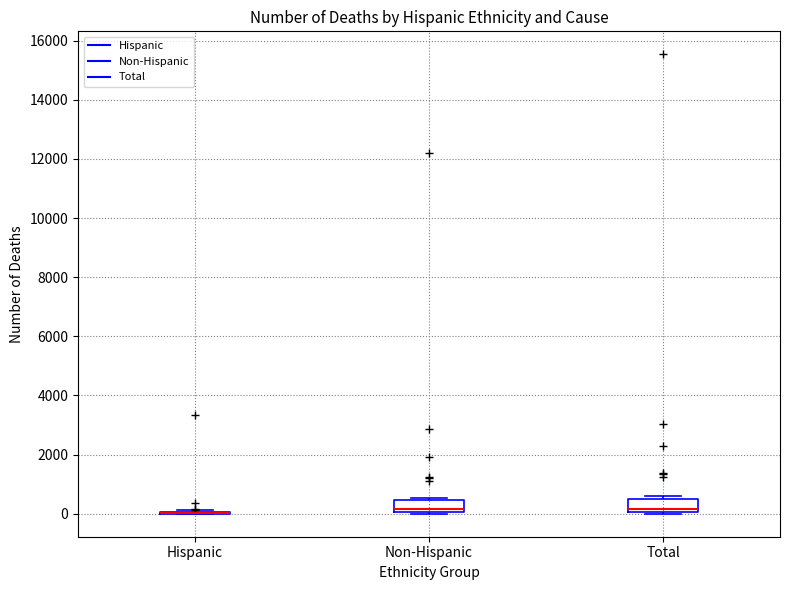

Reading left to right, transcribe this box plot: for each box, give where its median line is, the range the box spans, and where its two whiskers end, as read against the y-axis. The values are not printed on the chart, so give them approximately, as read against the axis.

Hispanic: box collapsed to a line at 0, whiskers 0 to 200
Non-Hispanic: median 200, box 0 to 400, whiskers 0 to 600
Total: median 200, box 0 to 600, whiskers 0 to 600 (just above the box's upper edge)